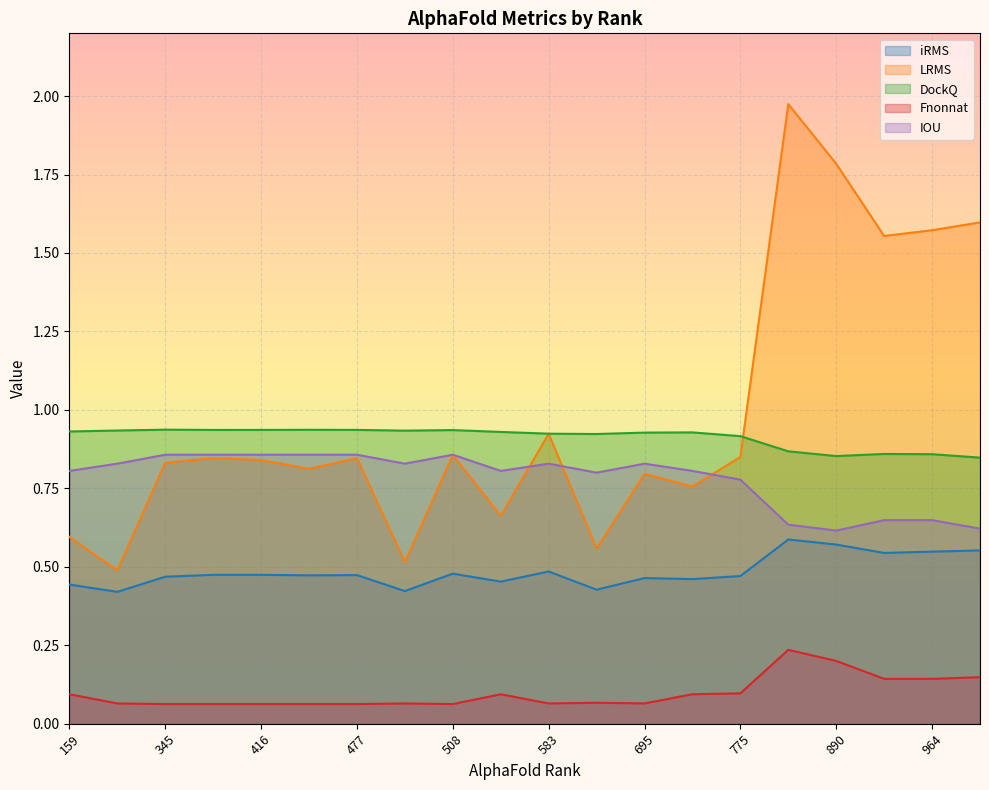

True or false: DockQ and iRMS intersect in this chart.

False